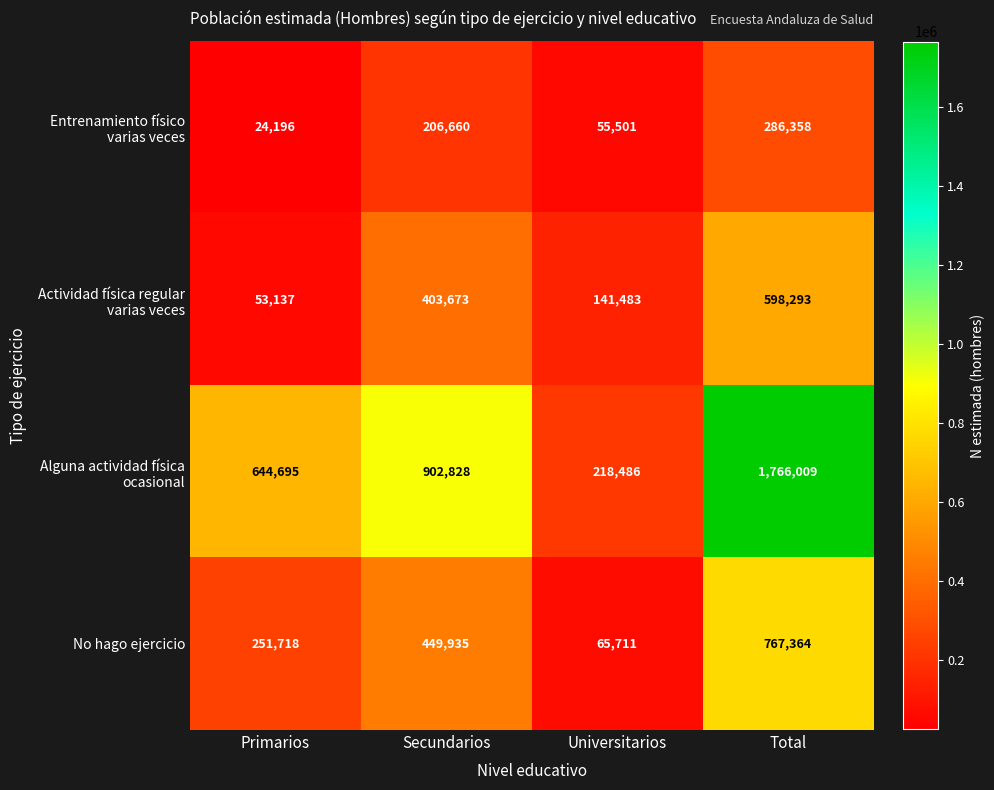

List the labels in order of No hago ejercicio value, smallest first.

Universitarios, Primarios, Secundarios, Total